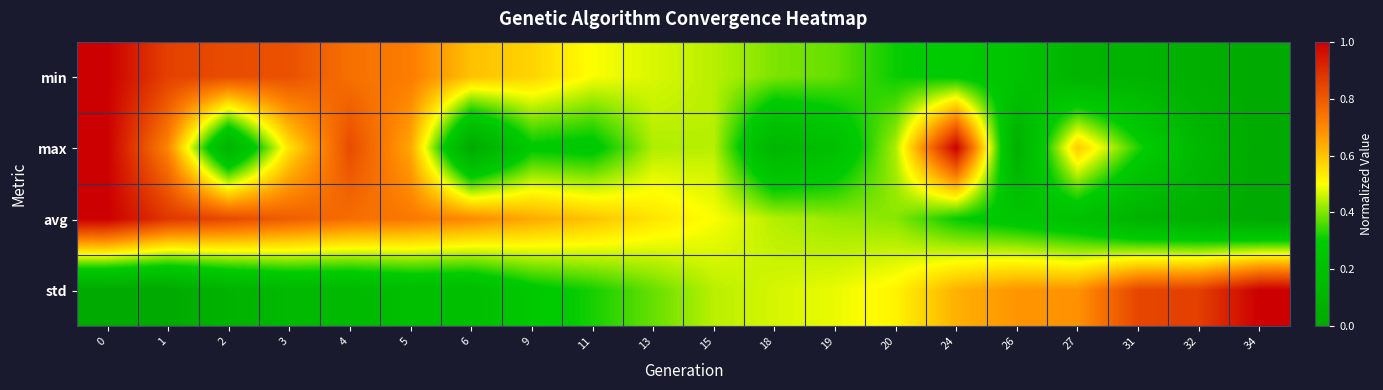

Which has a higher value, 3 or 15?

3